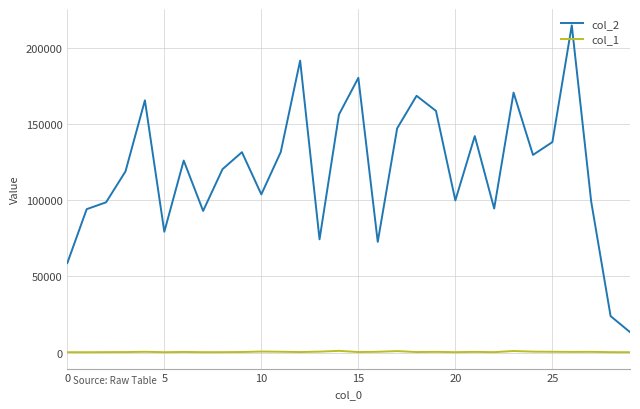

Which series has the widest spread of values?

col_2